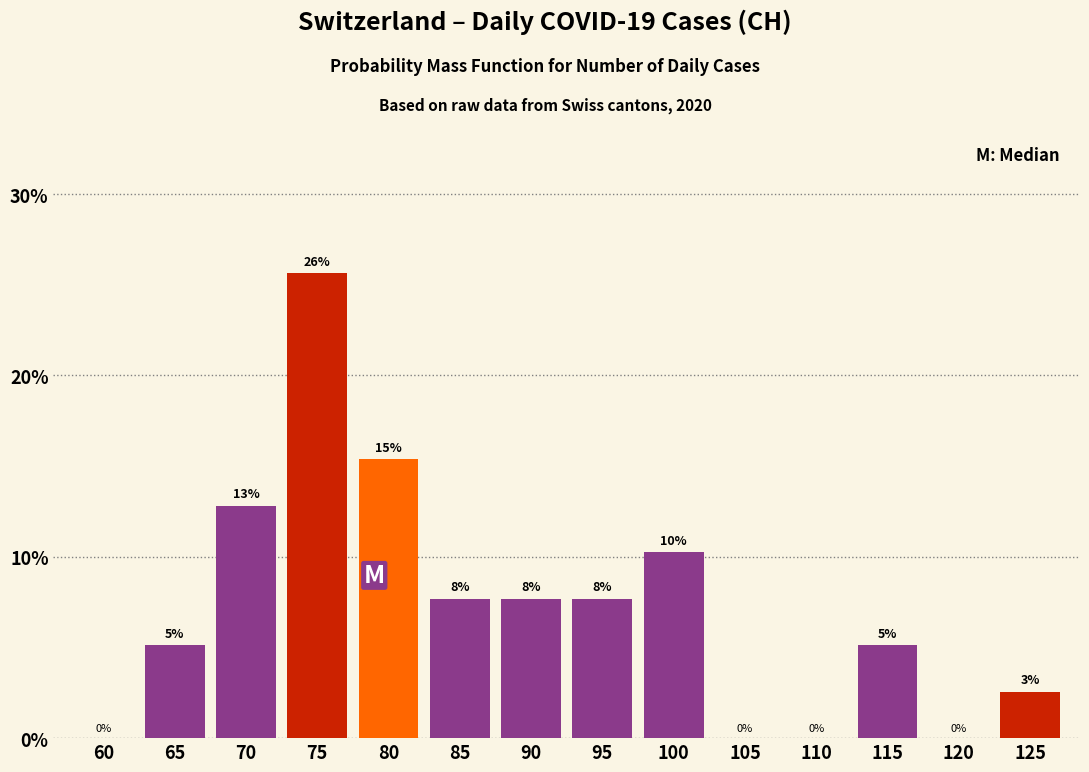

Are the bars horizontal?

No